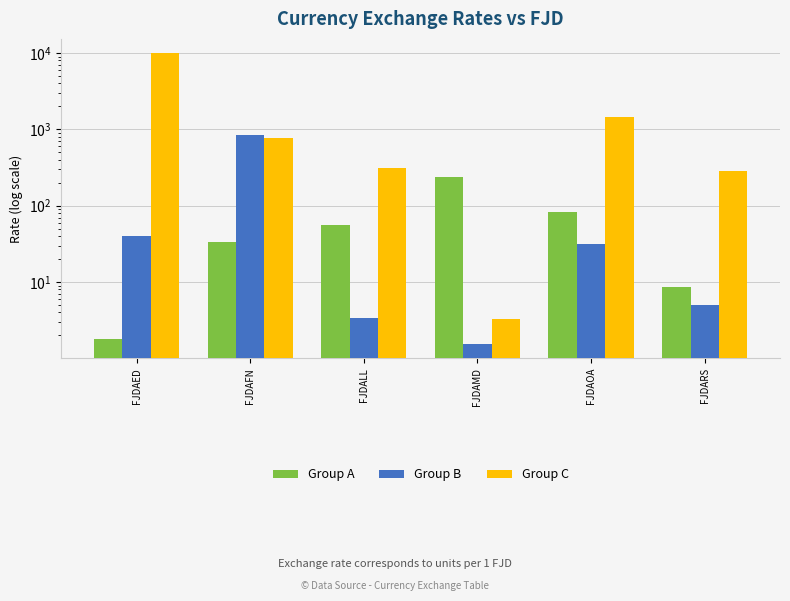

Is the value of Group A at FJDAED greater than the value of Group C at FJDARS?

No